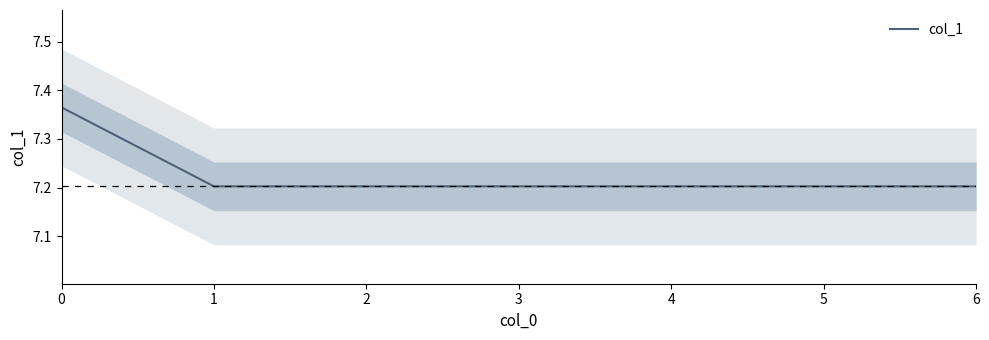

True or false: the data has more than 0 interior local peaks.

False